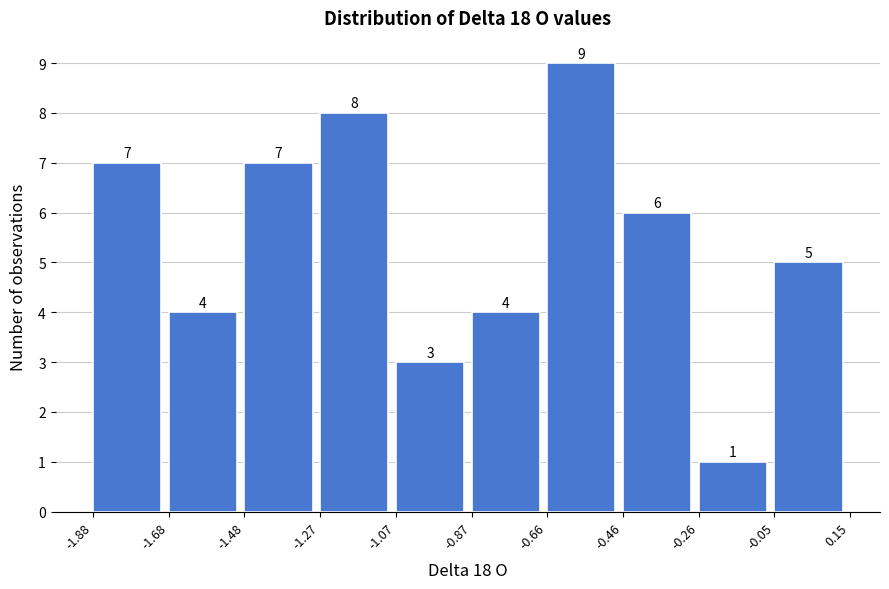

Over which range of the x-axis is the bar tallest?

-0.66 to -0.46